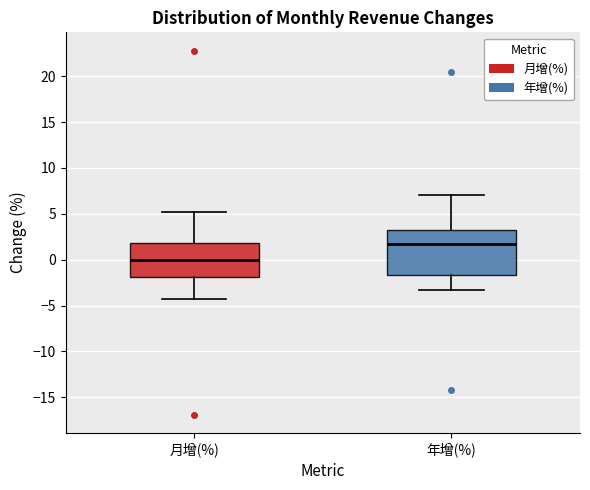

Reading left to right, transcribe this box plot: for each box, give where its median line is, the range the box spans, and where its two whiskers end, as read against the y-axis. The values are not printed on the chart, so give them approximately, as read against the axis.

月增(%): median 0.0, box -2.0 to 2.0, whiskers -4.5 to 5.0
年增(%): median 1.5, box -1.5 to 3.0, whiskers -3.5 to 7.0